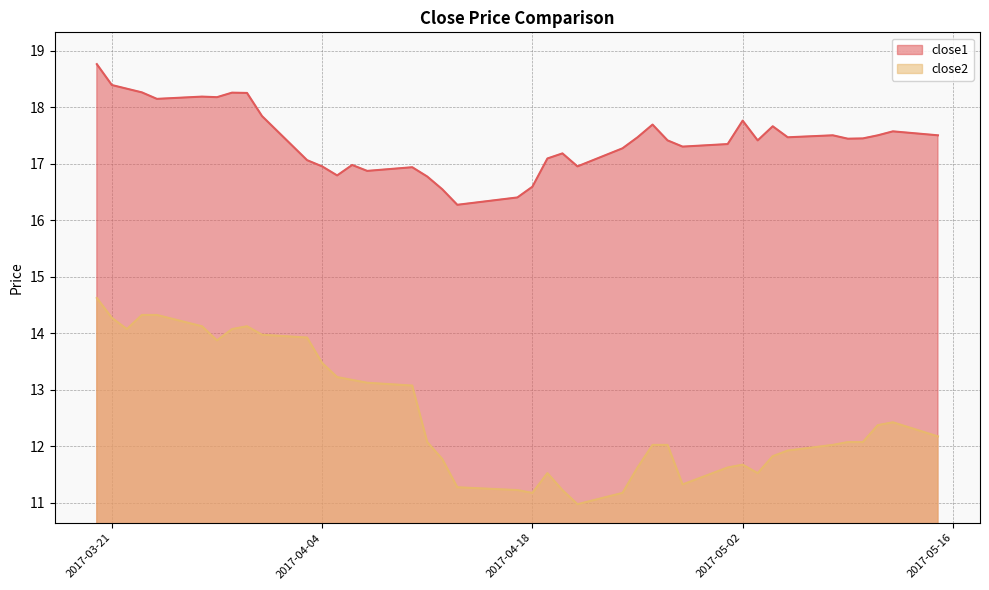

True or false: close1 and close2 cross at least once.

False